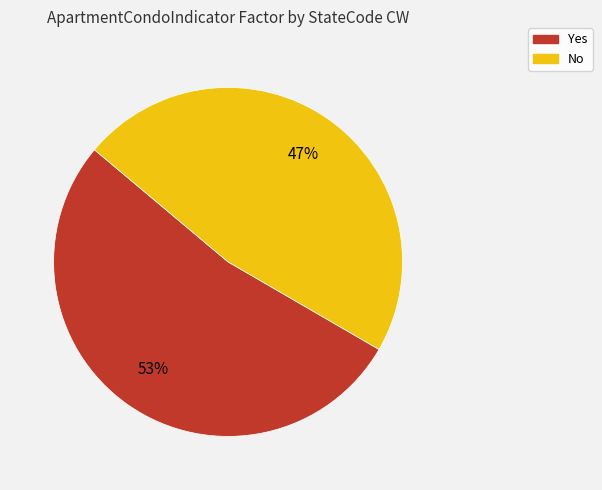

Is No the majority of the pie?

No